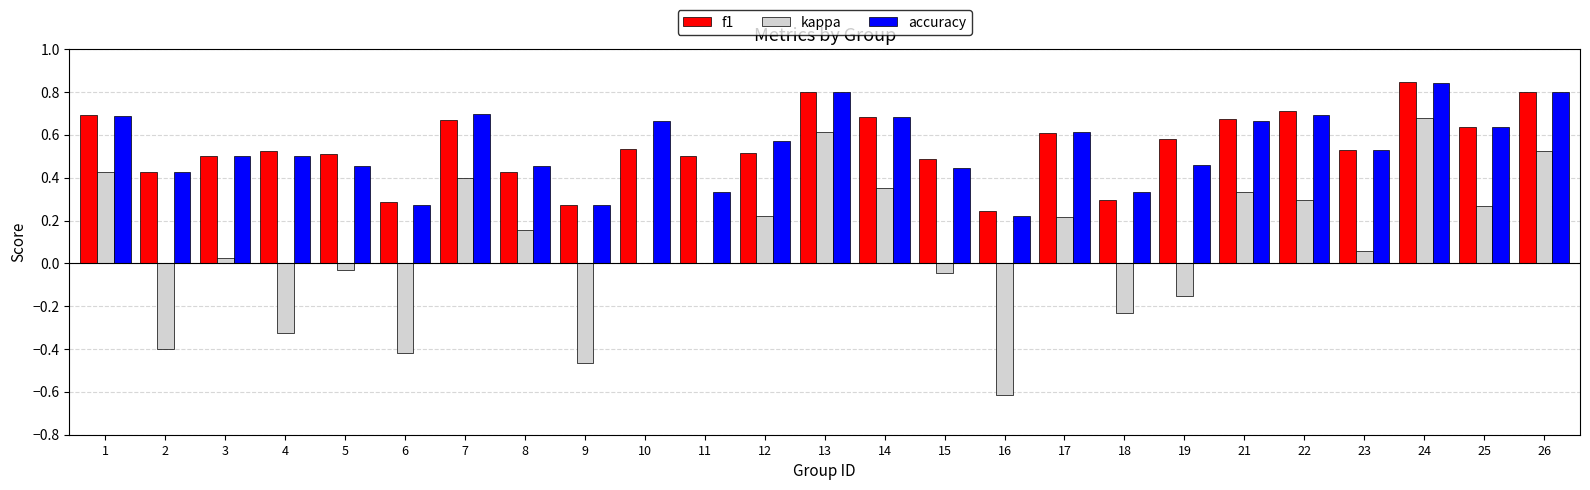

Is the value of f1 at 21 greater than the value of kappa at 13?

Yes